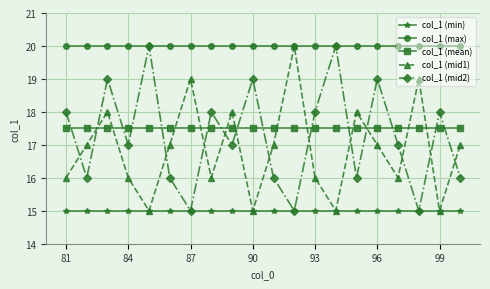

Reading left to right, transcribe all the data shown in this chart.

col_1 (min): 15.0	15.0	15.0	15.0	15.0	15.0	15.0	15.0	15.0	15.0	15.0	15.0	15.0	15.0	15.0	15.0	15.0	15.0	15.0	15.0
col_1 (max): 20.0	20.0	20.0	20.0	20.0	20.0	20.0	20.0	20.0	20.0	20.0	20.0	20.0	20.0	20.0	20.0	20.0	20.0	20.0	20.0
col_1 (mean): 17.5	17.5	17.5	17.5	17.5	17.5	17.5	17.5	17.5	17.5	17.5	17.5	17.5	17.5	17.5	17.5	17.5	17.5	17.5	17.5
col_1 (mid1): 16.0	17.0	18.0	16.0	15.0	17.0	19.0	16.0	18.0	15.0	17.0	20.0	16.0	15.0	18.0	17.0	16.0	19.0	15.0	17.0
col_1 (mid2): 18.0	16.0	19.0	17.0	20.0	16.0	15.0	18.0	17.0	19.0	16.0	15.0	18.0	20.0	16.0	19.0	17.0	15.0	18.0	16.0